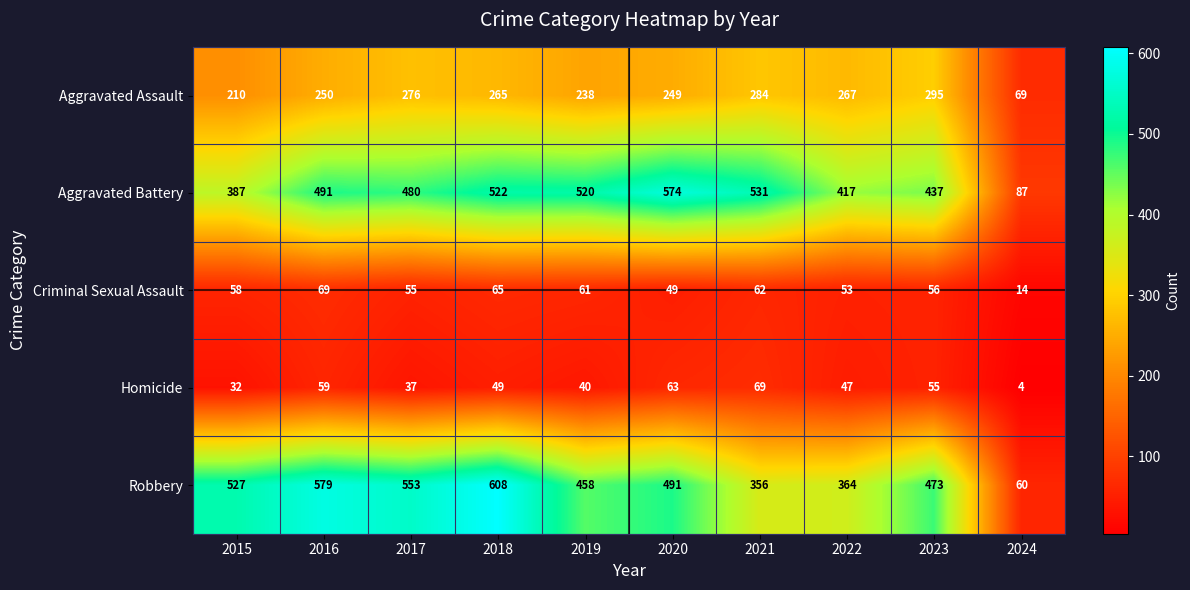

What is the maximum value shown in the chart?

608